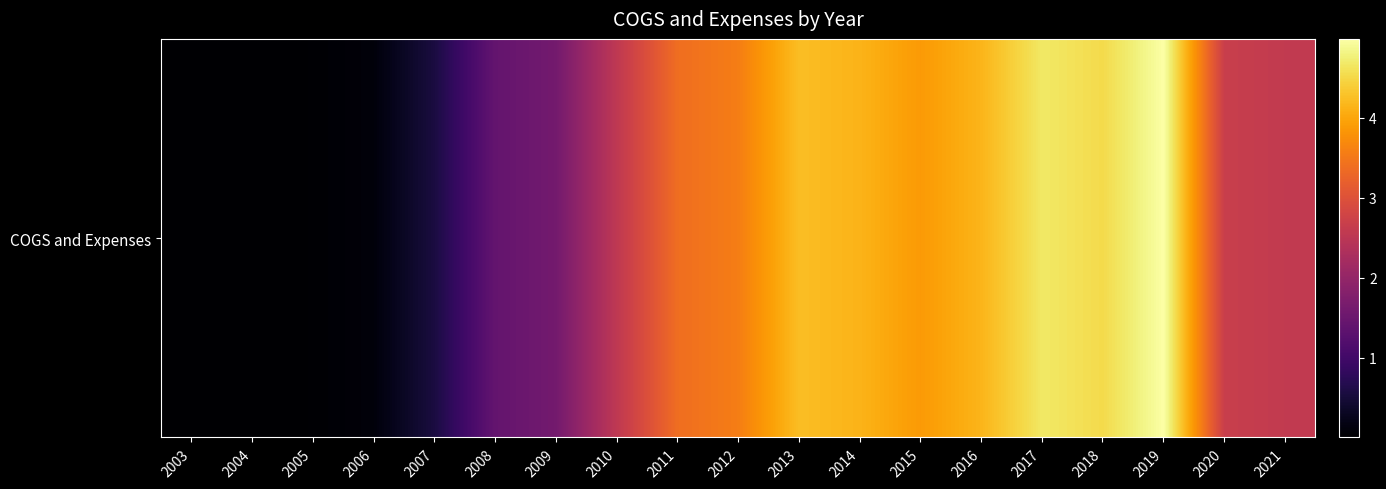

List the labels in order of value, largest first.

2019, 2017, 2018, 2013, 2016, 2014, 2015, 2012, 2011, 2020, 2021, 2010, 2009, 2008, 2007, 2006, 2005, 2004, 2003